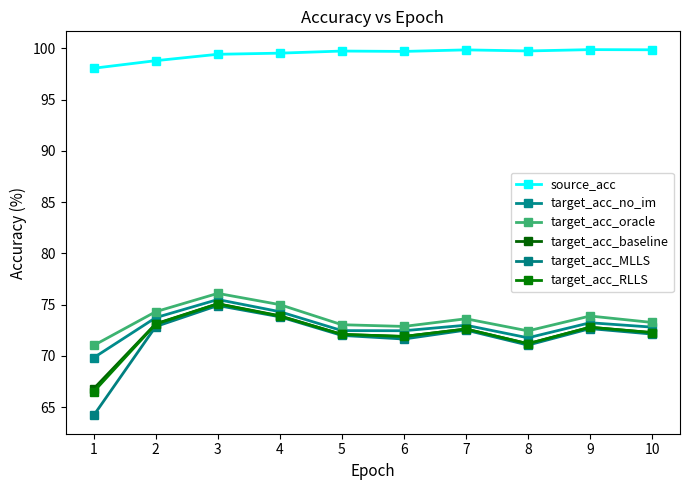

Is the value of target_acc_RLLS at 6 greater than the value of source_acc at 4?

No